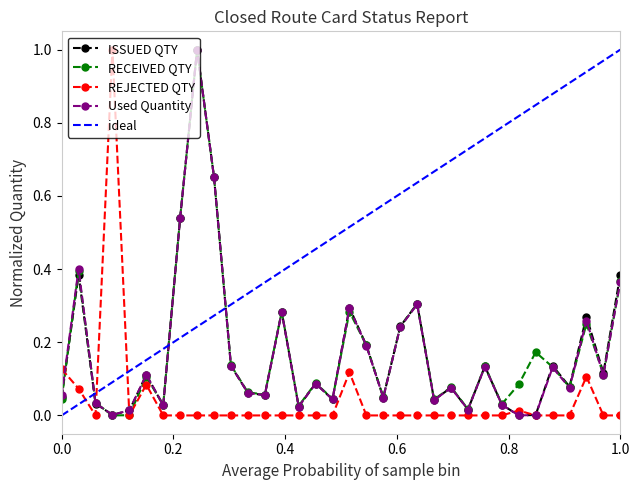

What is the highest value of the ISSUED QTY series?

1.0